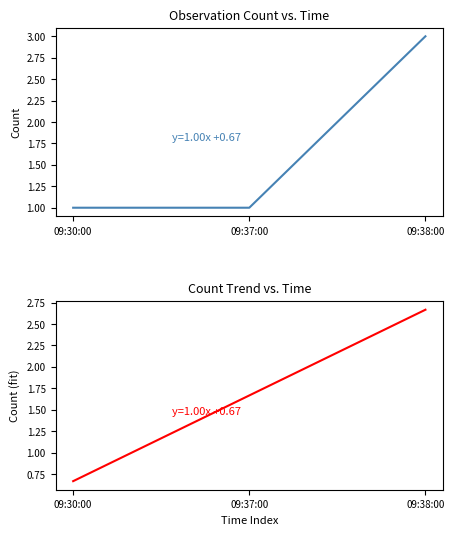

The value of Trend at 09:37:00 is 1.7. True or false?

True